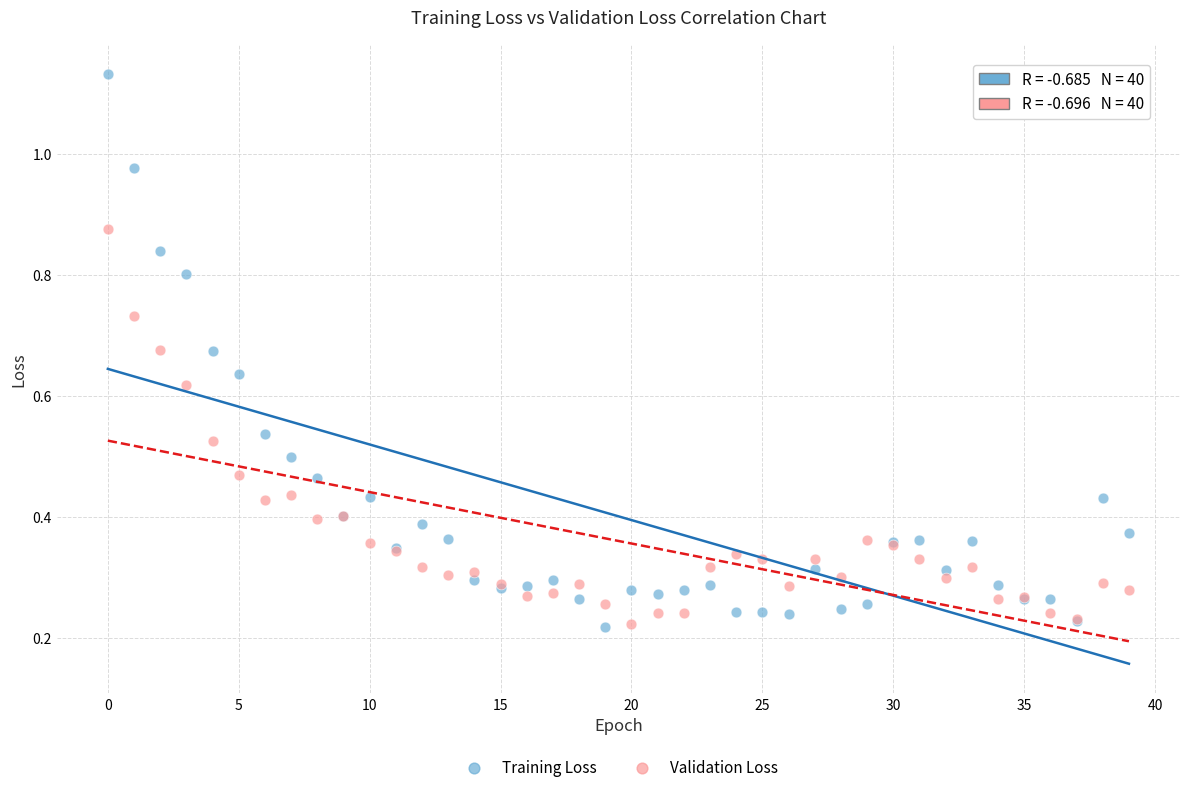

Which series reaches the maximum Y coordinate?

Training Loss